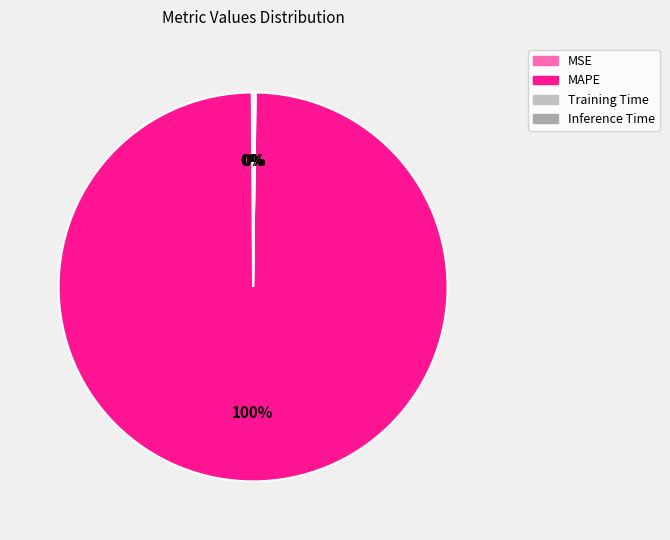

Which category accounts for the majority?

MAPE